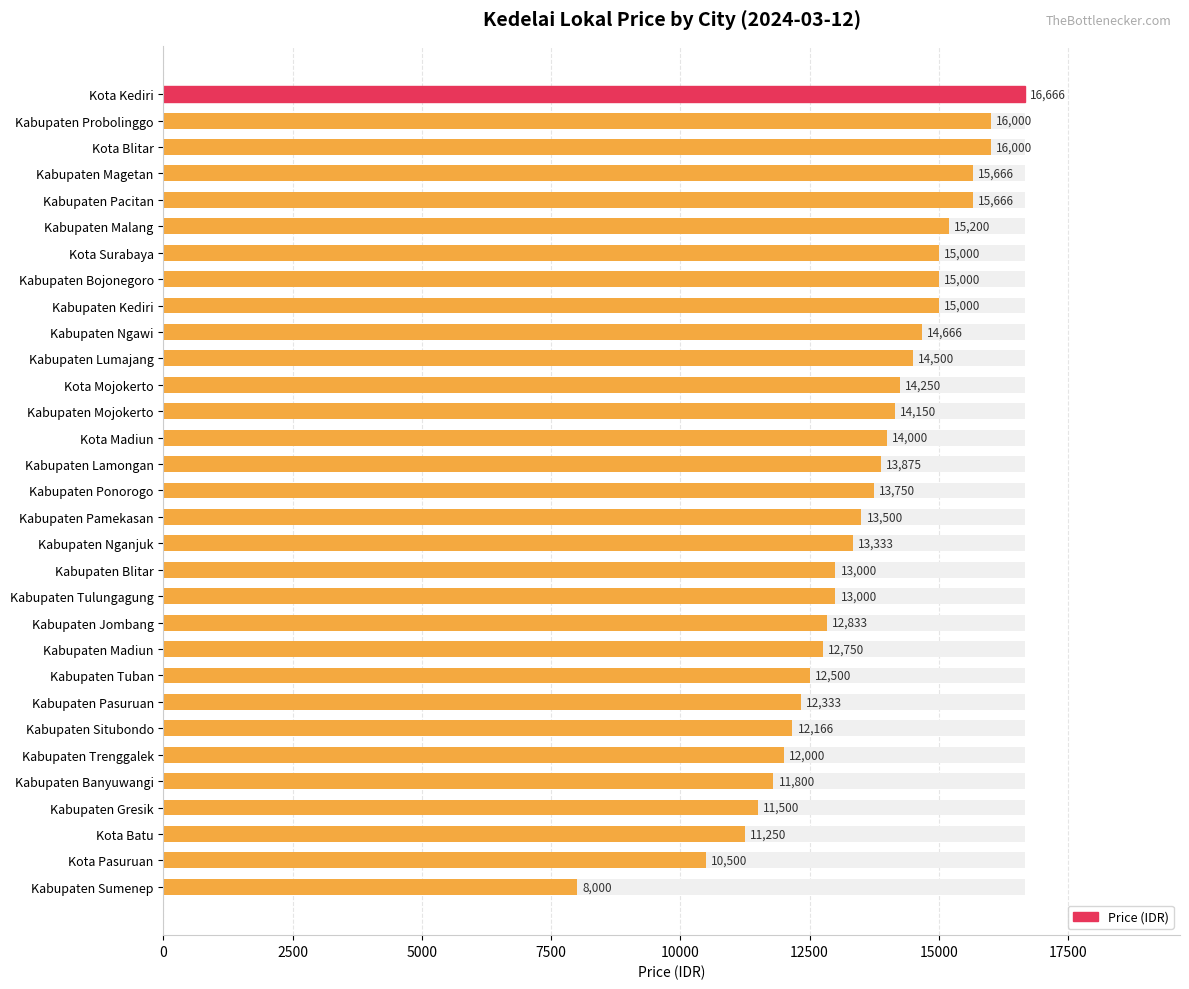

Is it true that the value at Kota Pasuruan is 10500?

True